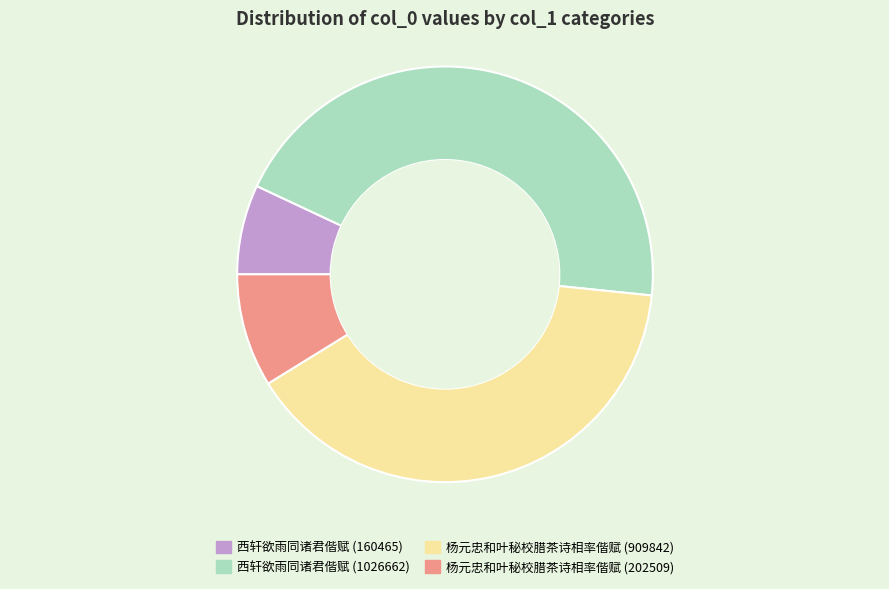

What is the largest slice in the pie chart?

西轩欲雨同诸君偕赋 (1026662)